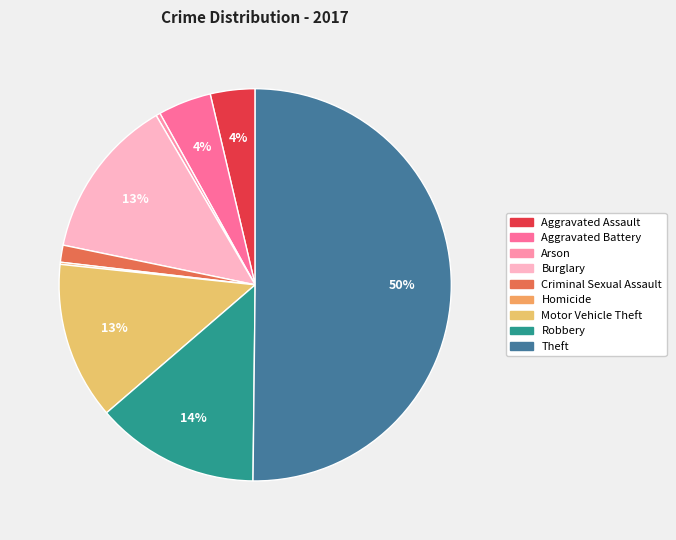

How many slices are in this pie chart?

9